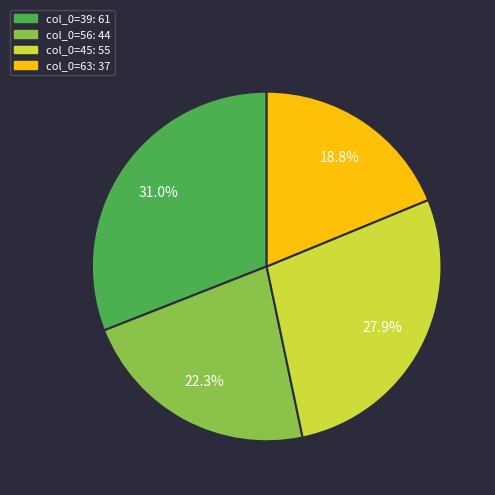

Rank the categories by value from lowest to highest.

col_0=63: 37, col_0=56: 44, col_0=45: 55, col_0=39: 61